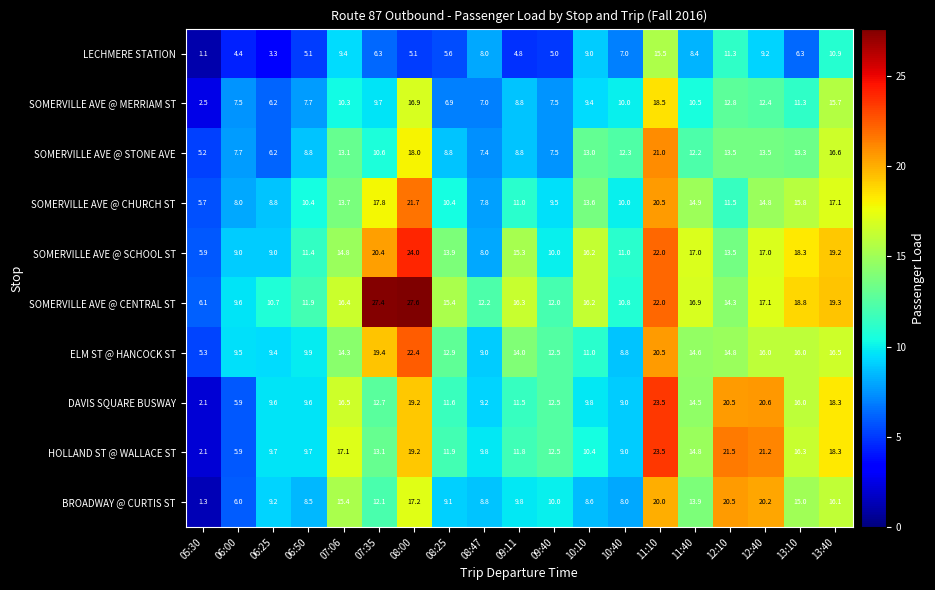

What is the sum of the SOMERVILLE AVE @ SCHOOL ST values at 07:35 and 11:40?

37.4